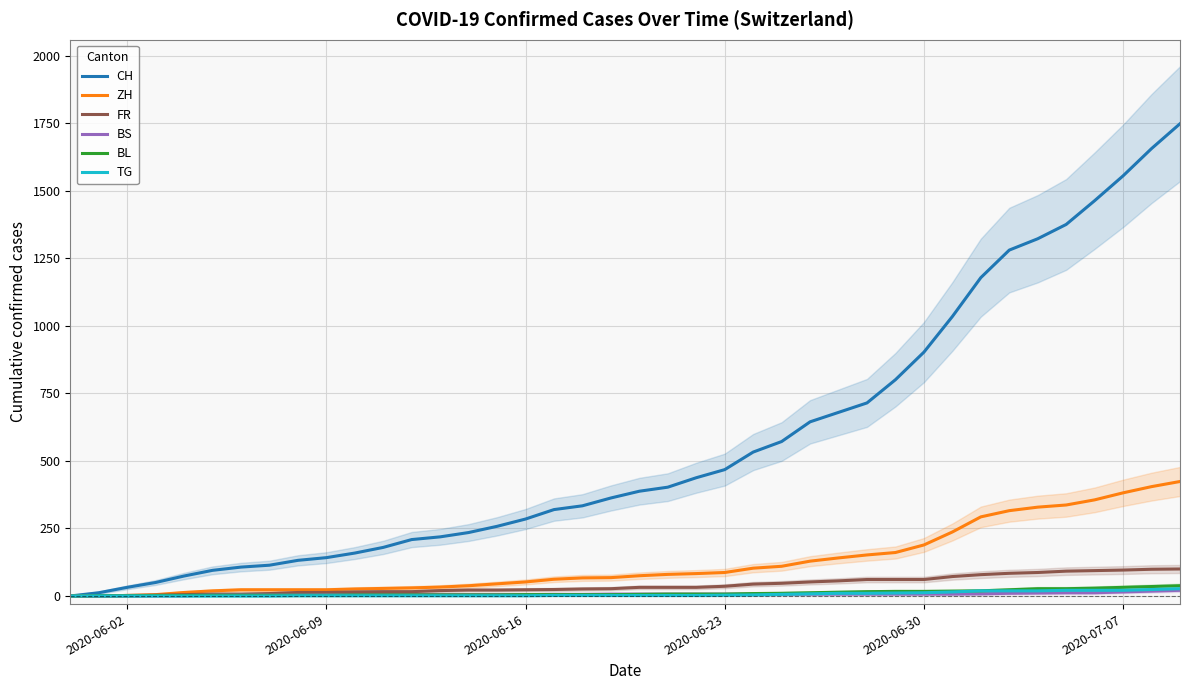

The TG series shows 9 at 39. True or false?

False